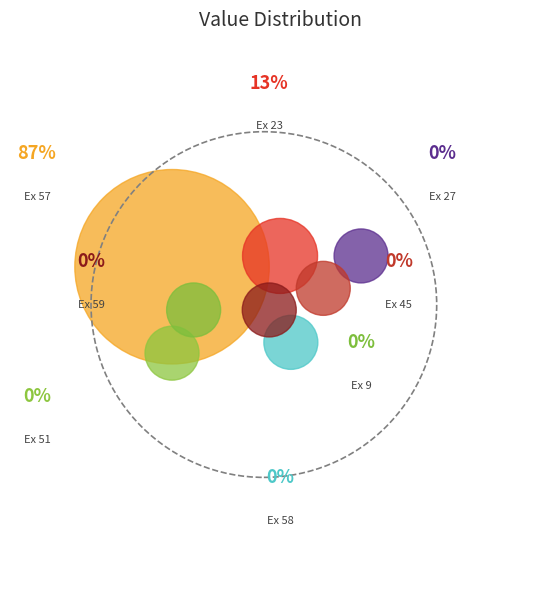

Which category has the smallest portion of the pie?

example_45